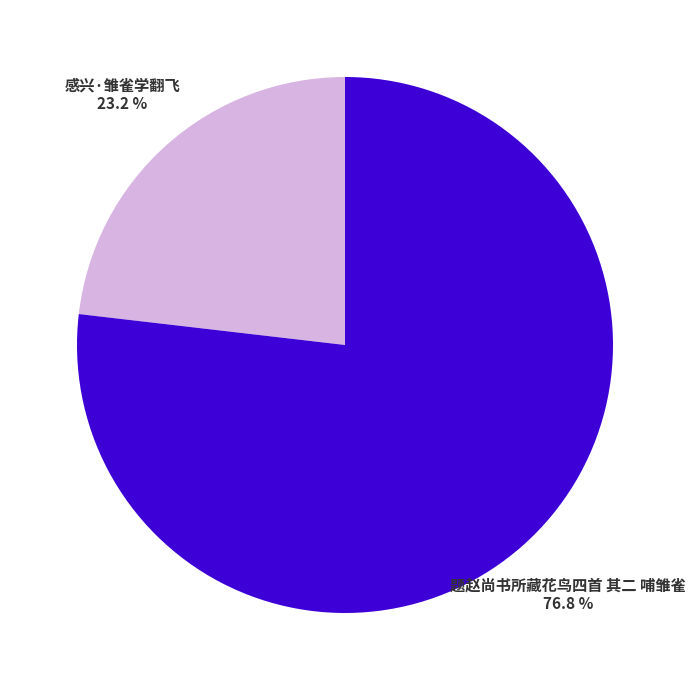

Is there a majority slice in this chart?

Yes